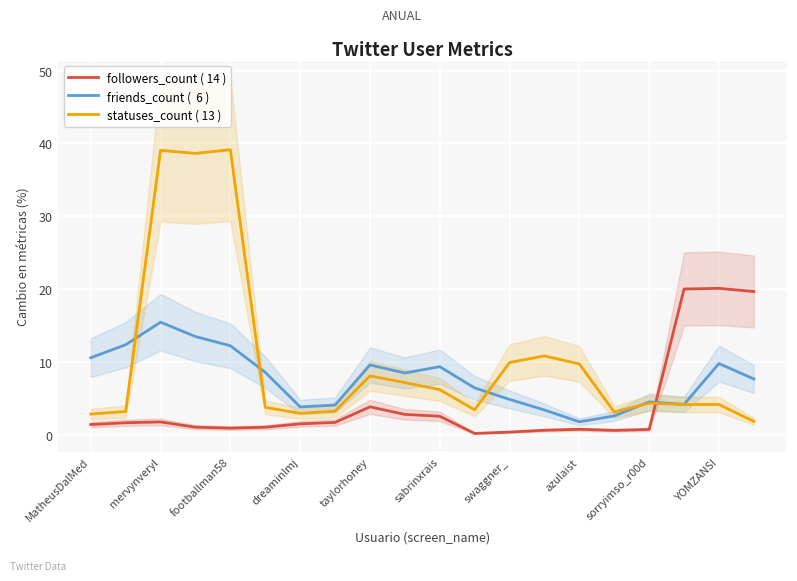

What are all the series names shown in the legend?

followers_count ( 14 ), friends_count (  6 ), statuses_count ( 13 )